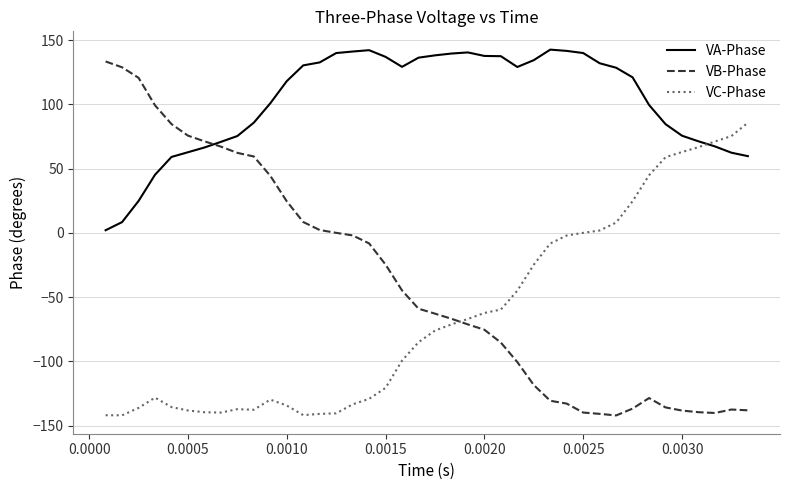

Rank the series by their maximum value, from highest to lowest.

VA-Phase, VB-Phase, VC-Phase